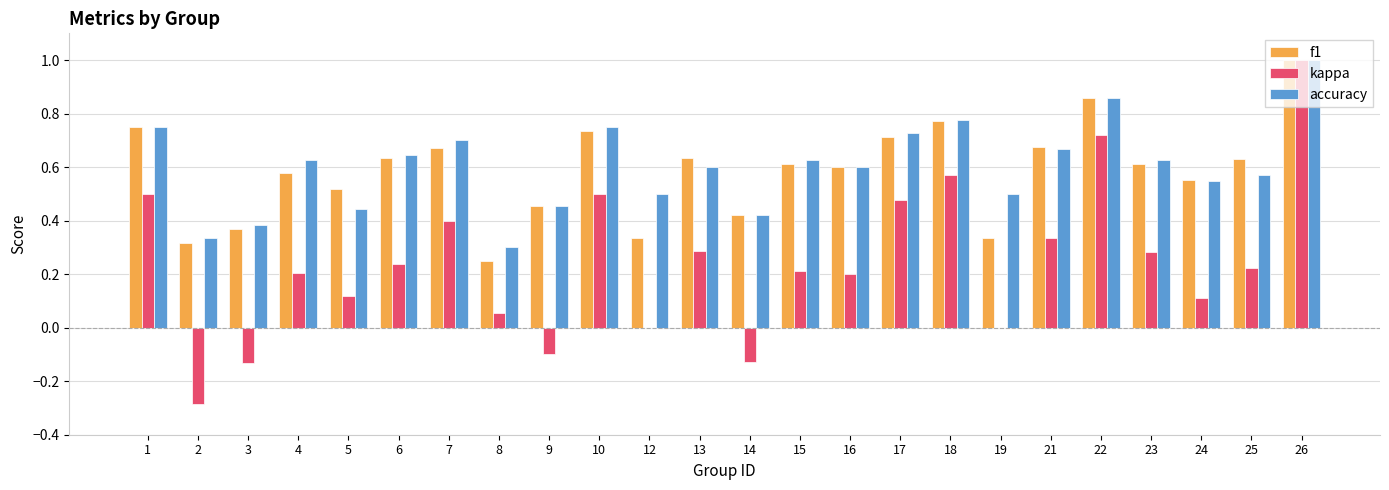

Is it true that kappa equals 0.5 at 13?

False